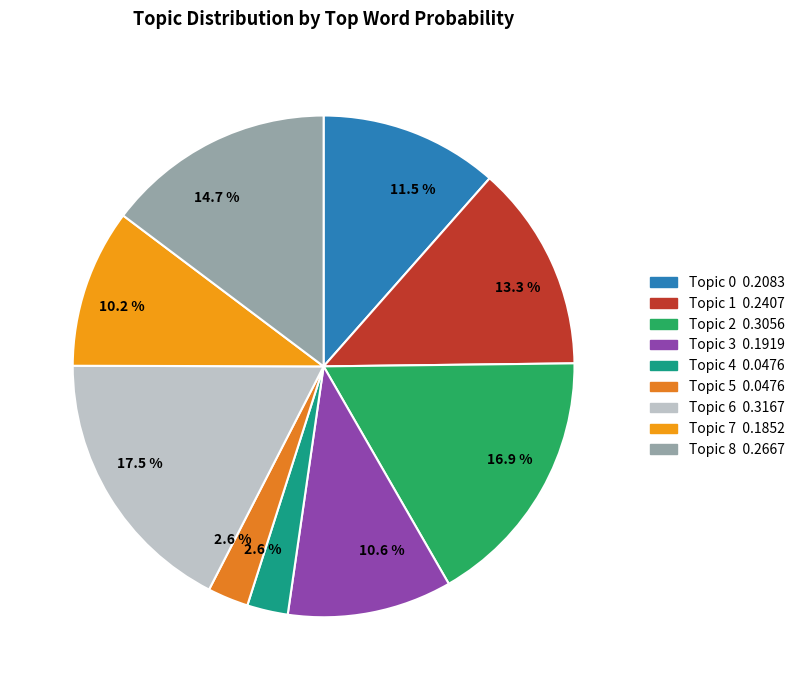

How many slices are in this pie chart?

9